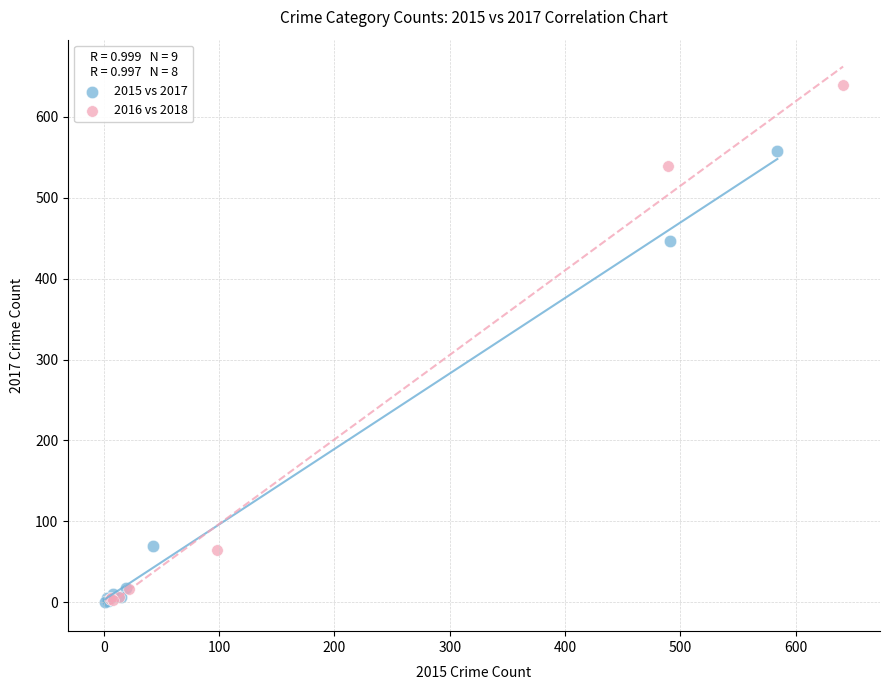

Which series reaches the maximum Y coordinate?

2016 vs 2018